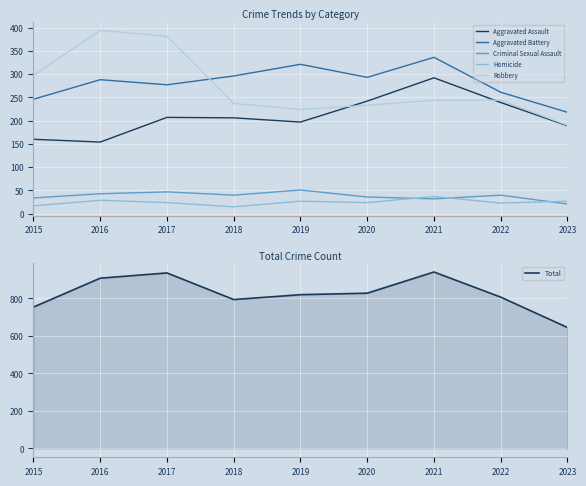

How many data points does each series have?

9